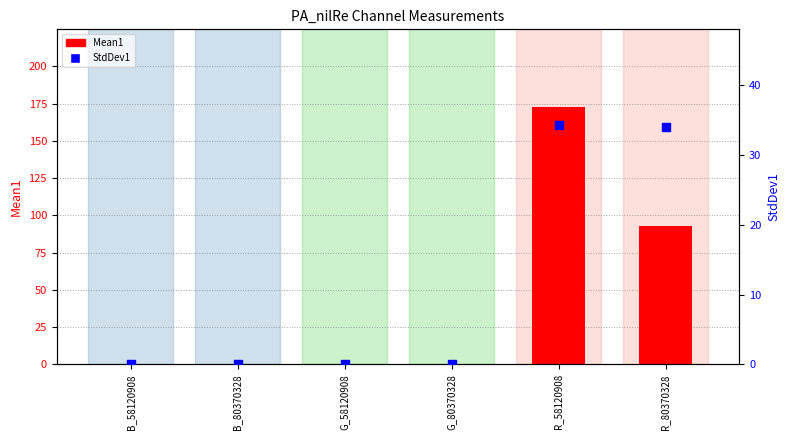

What is the total value across all series at R_80370328?

127.2